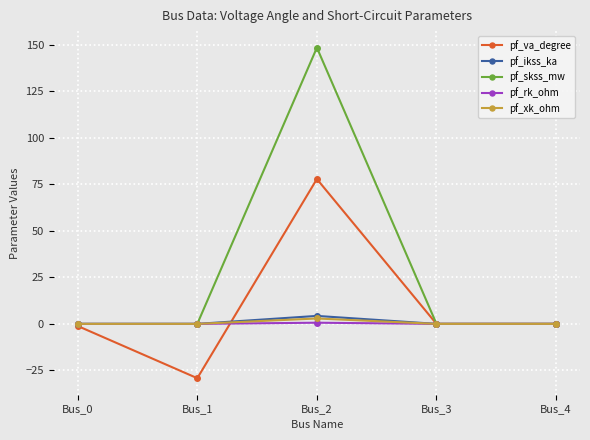

Between Bus_1 and Bus_2, which series saw the biggest shift?

pf_skss_mw